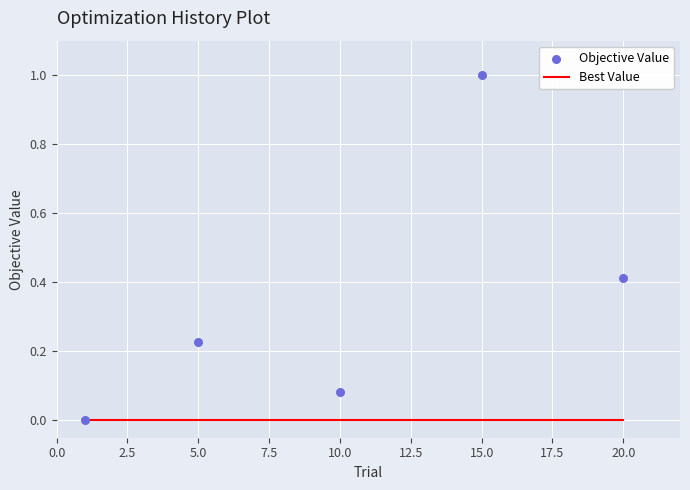

Which series contains the lowest Y value?

Best Value